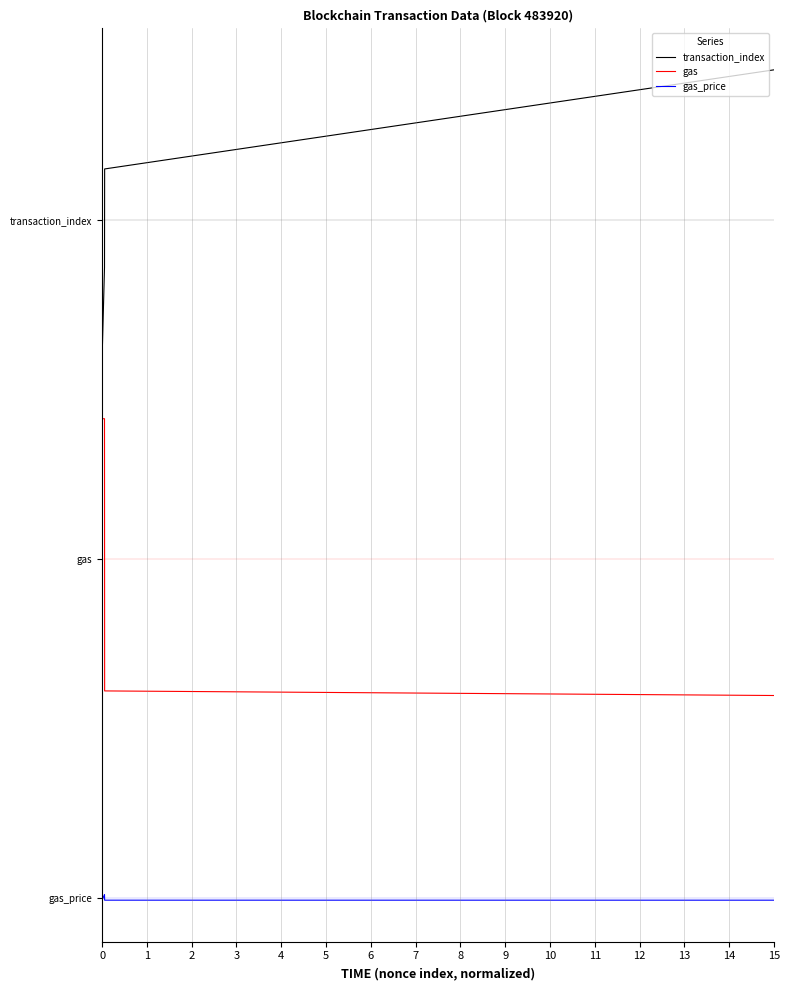

What are all the series names shown in the legend?

transaction_index, gas, gas_price